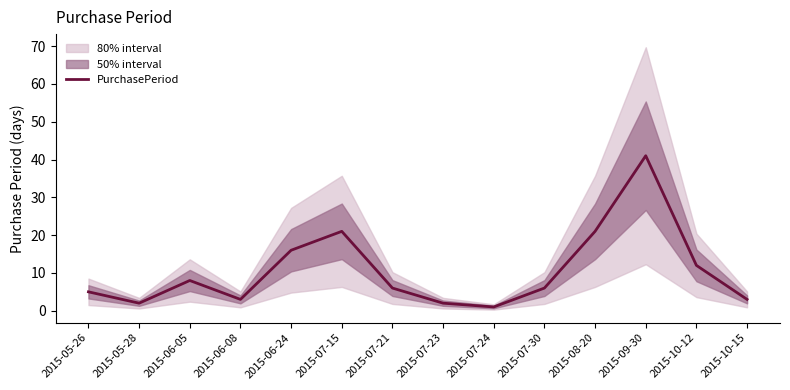

How many data points are less than 6?

6